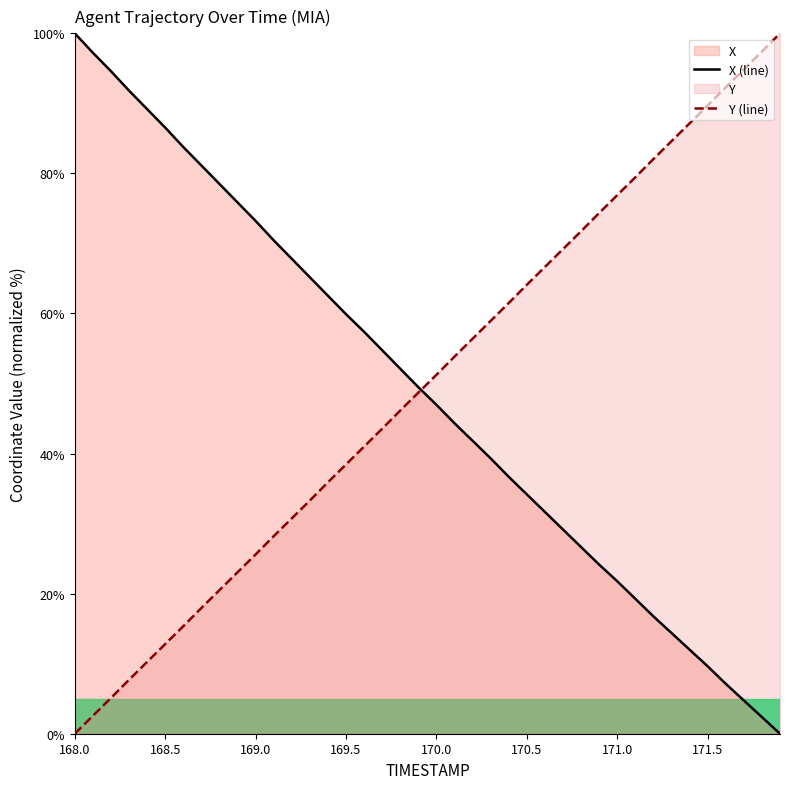

How many values in Y (line) are above zero?

39